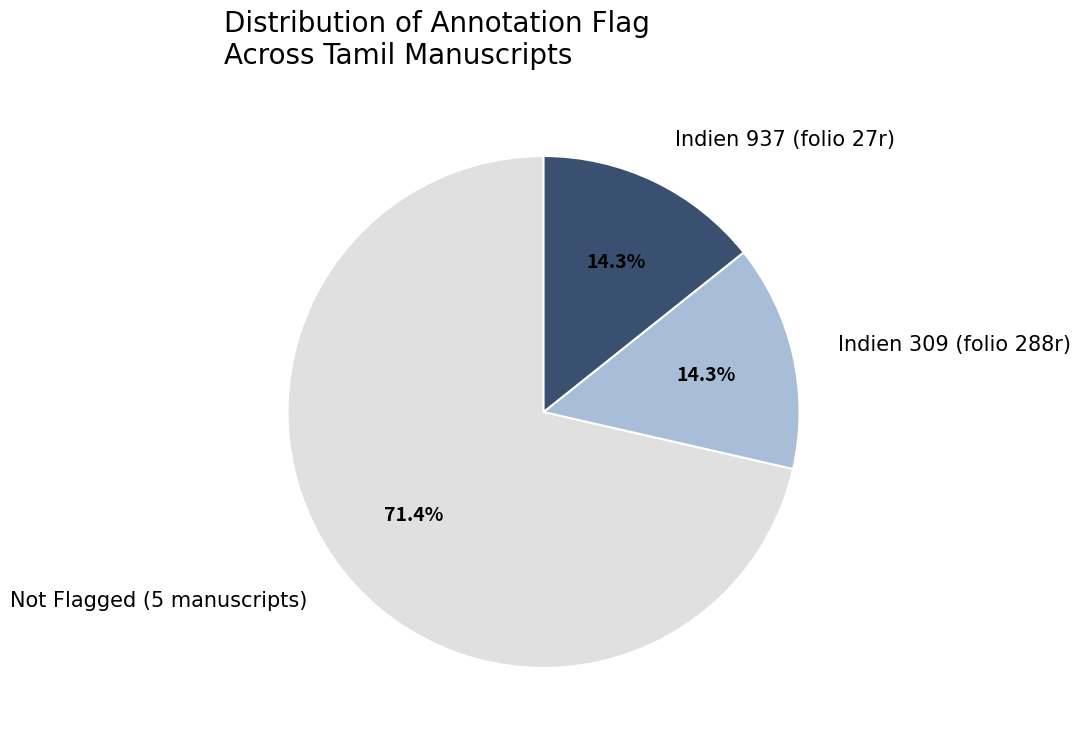

Count the number of slices in the pie.

3